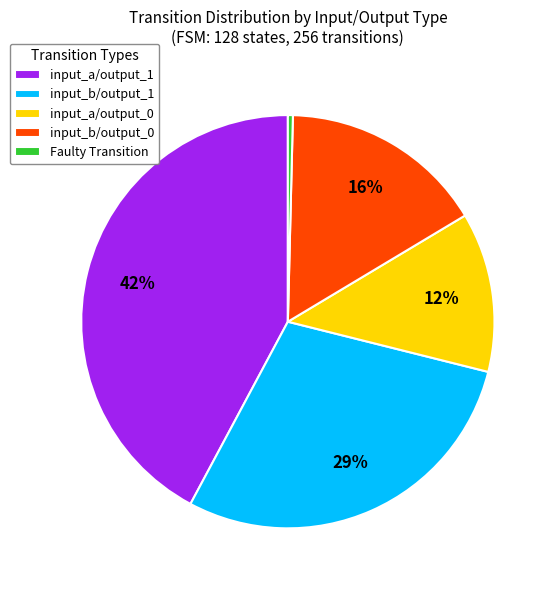

Rank the categories by value from lowest to highest.

Faulty Transition, input_a/output_0, input_b/output_0, input_b/output_1, input_a/output_1